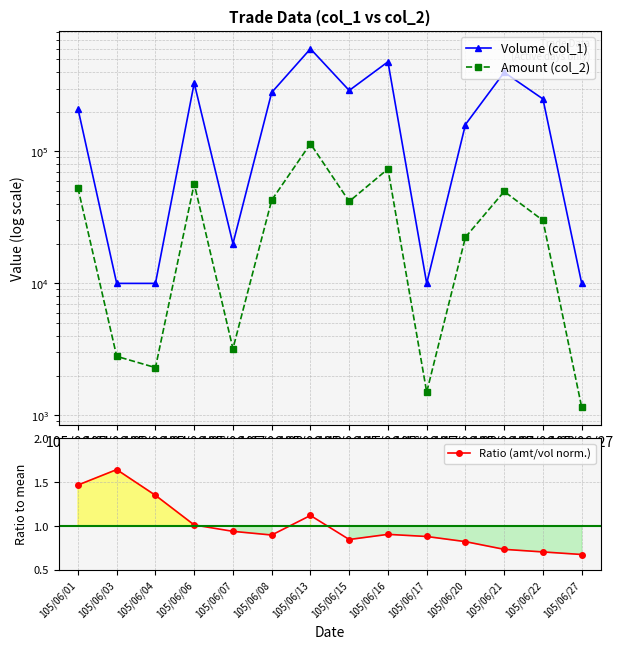

What is the sum of all Amount (col_2) values?

495540.0